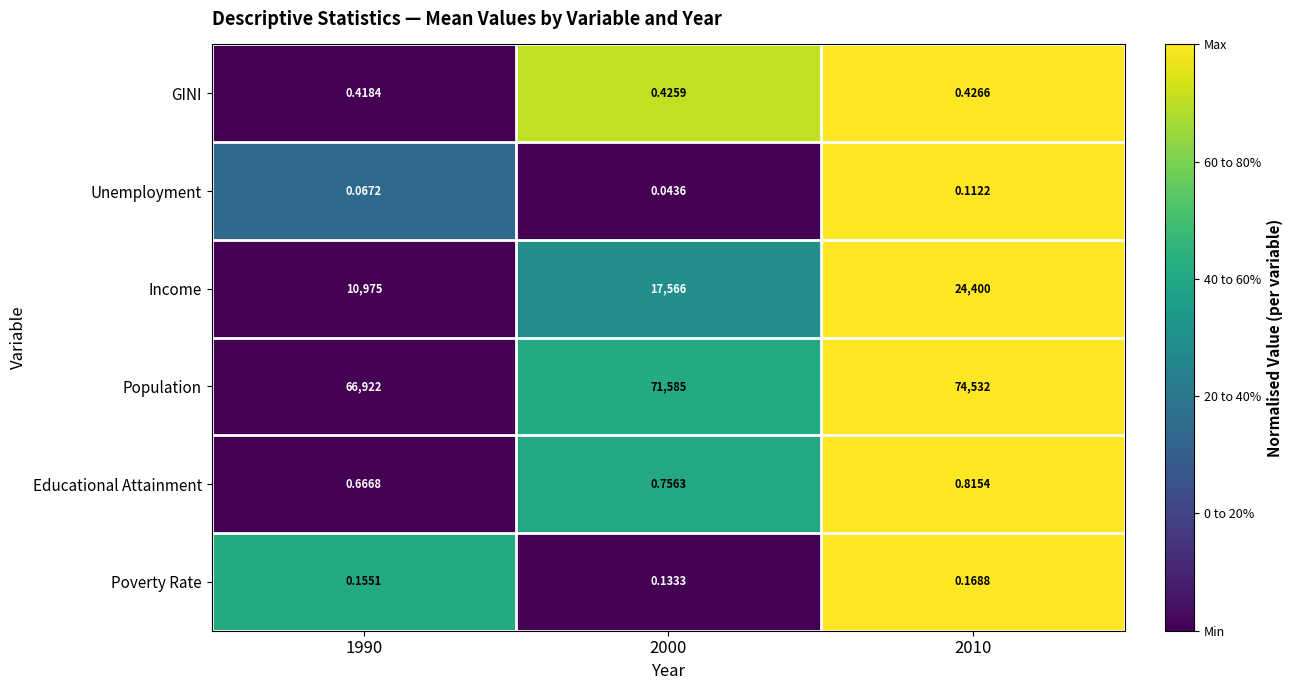

Rank the series by their maximum value, from lowest to highest.

Unemployment, Poverty Rate, GINI, Educational Attainment, Income, Population